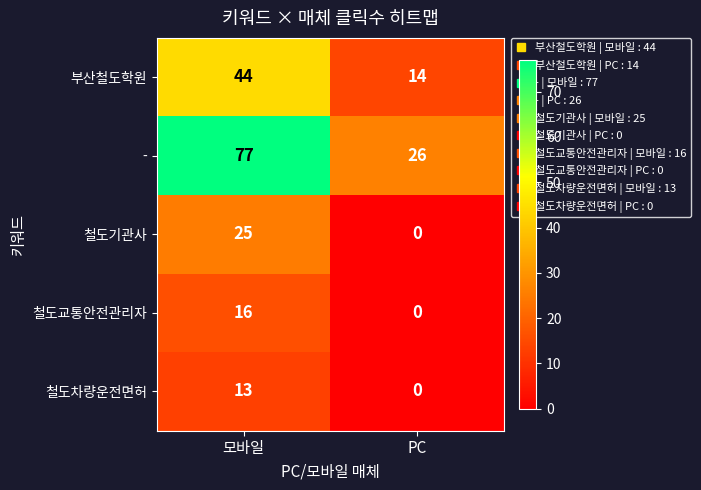

How many data points does each series have?

2